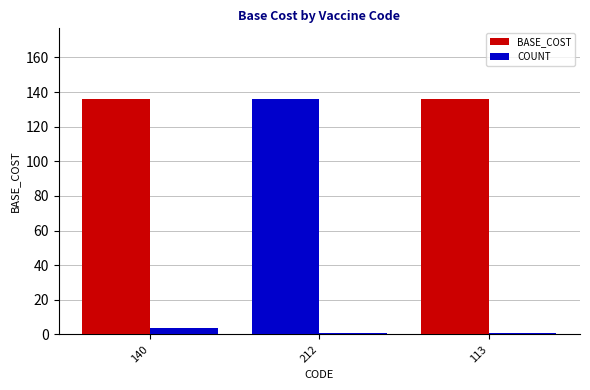

Does the chart contain stacked bars?

No